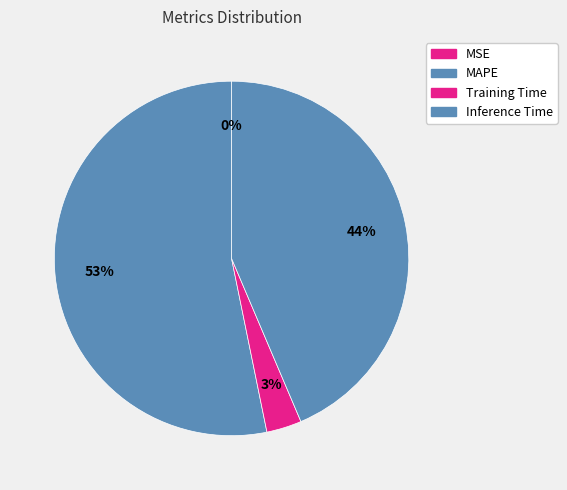

Count the number of slices in the pie.

4